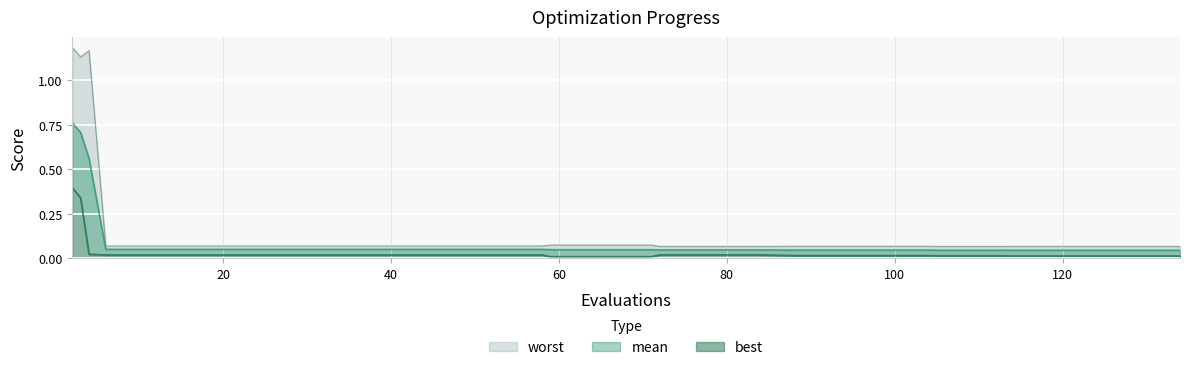

Reading right to left, extract all data points from this chart.

mean: 134=0.0	133=0.0	129=0.0	125=0.0	122=0.0	118=0.0	114=0.0	113=0.0	109=0.0	105=0.0	104=0.0	100=0.0	96=0.0	92=0.0	88=0.0	84=0.0	80=0.0	76=0.0	72=0.0	71=0.0	67=0.0	63=0.0	59=0.0	58=0.1	54=0.1	50=0.1	46=0.1	42=0.1	38=0.1	34=0.1	30=0.1	26=0.1	22=0.1	18=0.1	14=0.1	10=0.1	6=0.1	4=0.6	3=0.7	2=0.8
best: 134=0.0	133=0.0	129=0.0	125=0.0	122=0.0	118=0.0	114=0.0	113=0.0	109=0.0	105=0.0	104=0.0	100=0.0	96=0.0	92=0.0	88=0.0	84=0.0	80=0.0	76=0.0	72=0.0	71=0.0	67=0.0	63=0.0	59=0.0	58=0.0	54=0.0	50=0.0	46=0.0	42=0.0	38=0.0	34=0.0	30=0.0	26=0.0	22=0.0	18=0.0	14=0.0	10=0.0	6=0.0	4=0.0	3=0.3	2=0.4
worst: 134=0.1	133=0.1	129=0.1	125=0.1	122=0.1	118=0.1	114=0.1	113=0.1	109=0.1	105=0.1	104=0.1	100=0.1	96=0.1	92=0.1	88=0.1	84=0.1	80=0.1	76=0.1	72=0.1	71=0.1	67=0.1	63=0.1	59=0.1	58=0.1	54=0.1	50=0.1	46=0.1	42=0.1	38=0.1	34=0.1	30=0.1	26=0.1	22=0.1	18=0.1	14=0.1	10=0.1	6=0.1	4=1.2	3=1.1	2=1.2